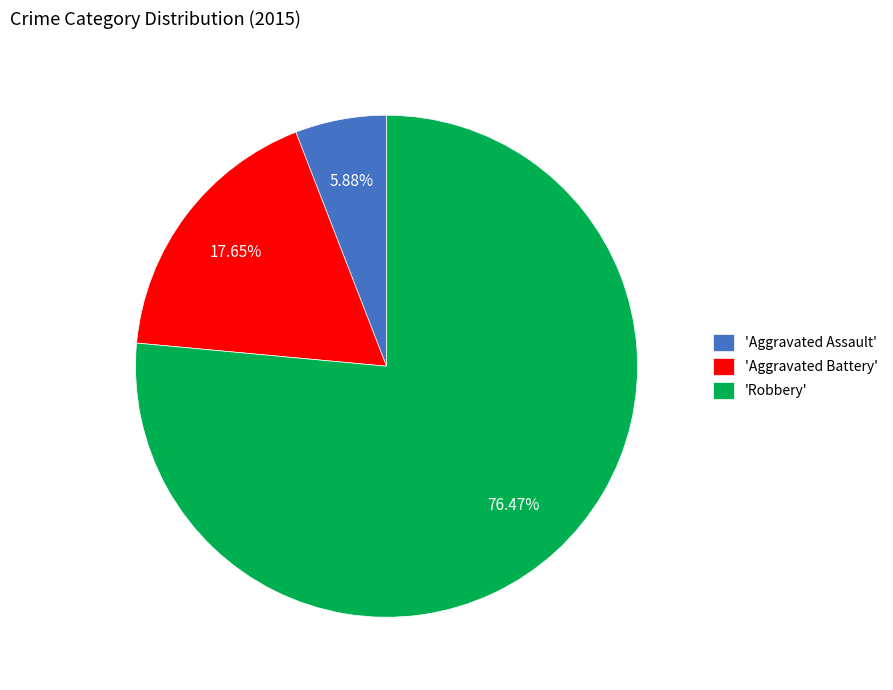

Which slice is the largest?

'Robbery'